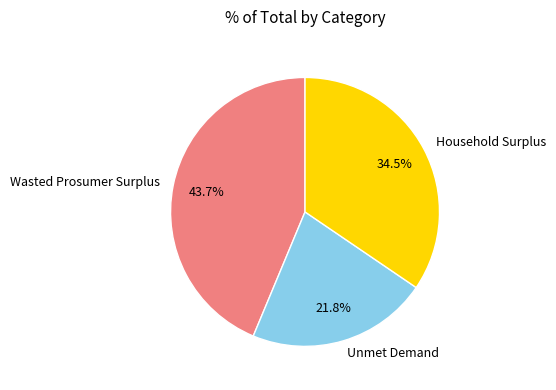

Does any single category account for the majority?

No